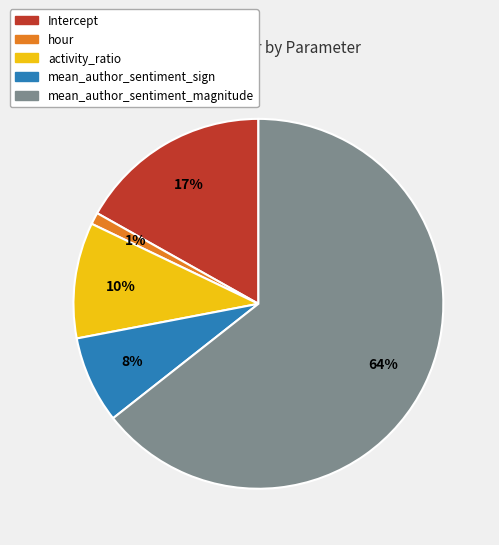

Is hour the majority of the pie?

No